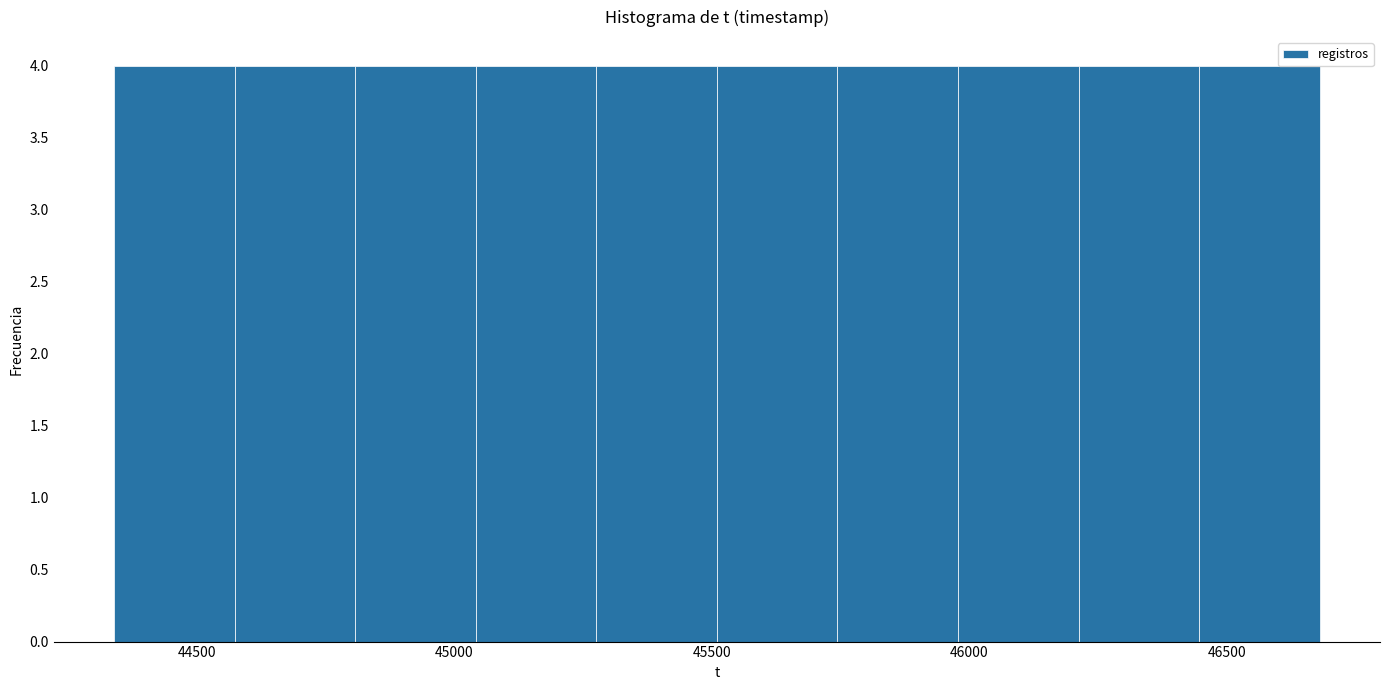

Reading left to right, transcribe this chart: for each bar, give the range it covers on the x-axis and its height. Neither the bar edges nor the heights are printed on the chart, so give them approximately, as read against the axes.

44350 to 44550: 4
44550 to 44800: 4
44800 to 45050: 4
45050 to 45300: 4
45300 to 45500: 4
45500 to 45750: 4
45750 to 46000: 4
46000 to 46200: 4
46200 to 46450: 4
46450 to 46700: 4